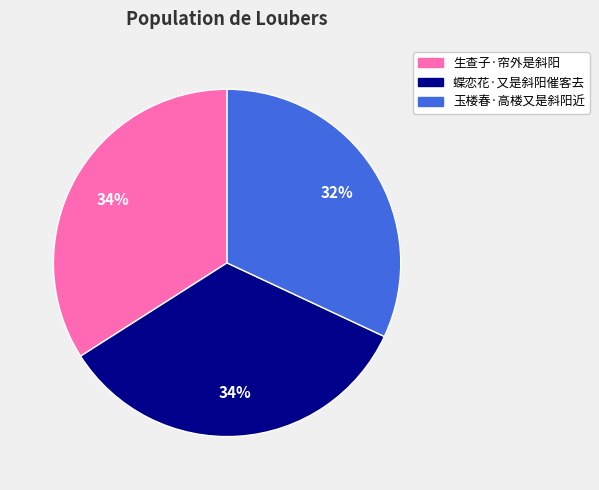

Which slice is the smallest?

玉楼春·高楼又是斜阳近